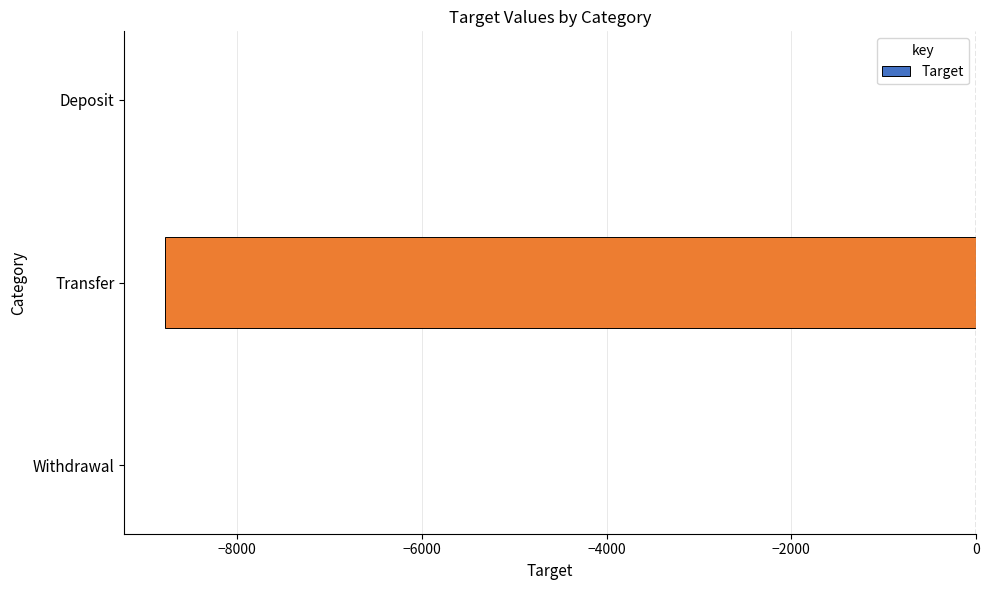

What value does the data have at Transfer?

-8781.5